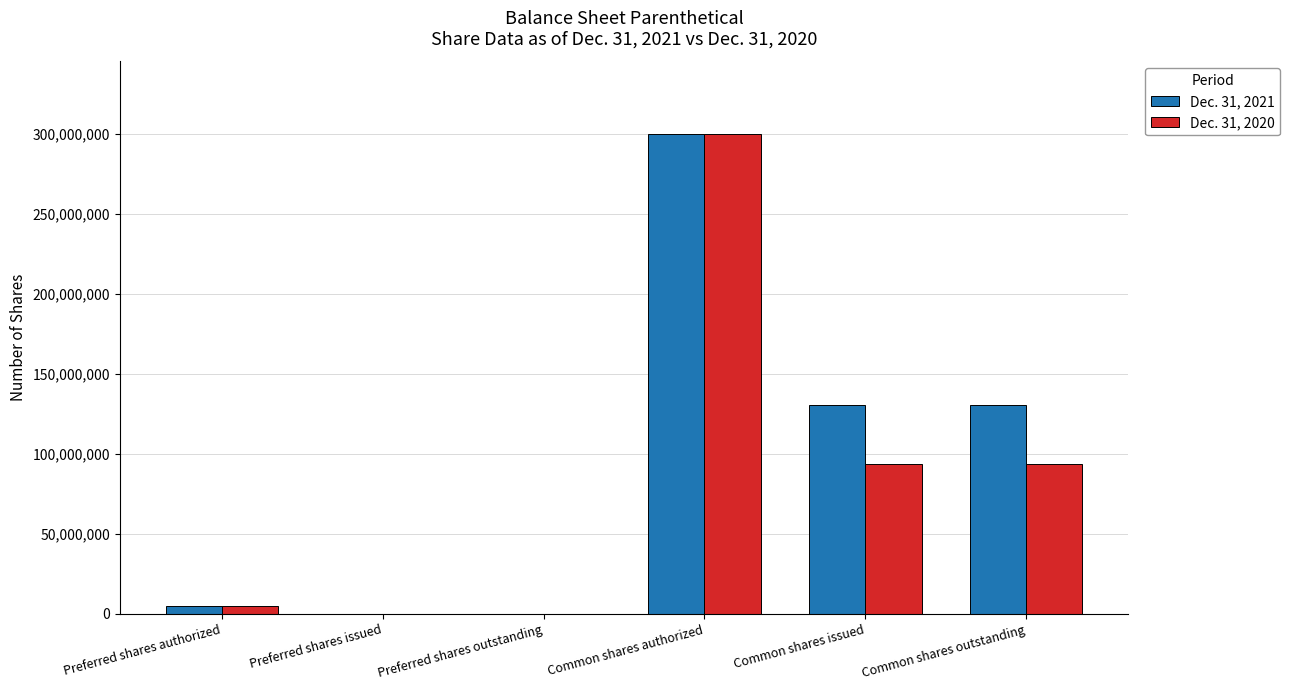

At which category does the chart reach its peak across all series?

Common shares authorized